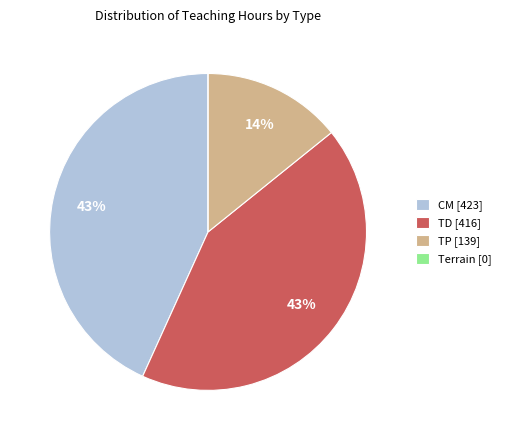

What is the ratio of the value at TP [139] to the value at TD [416]?

0.3